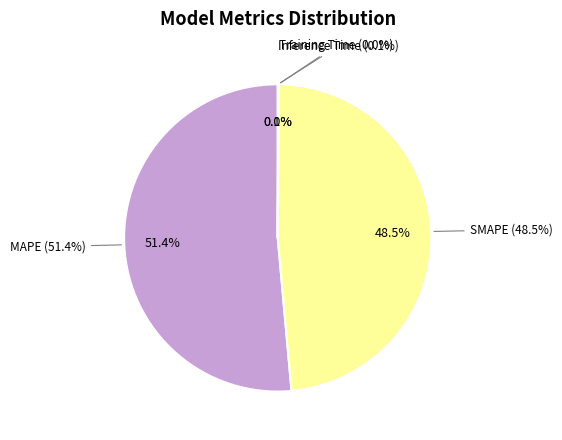

Which category accounts for the majority?

MAPE